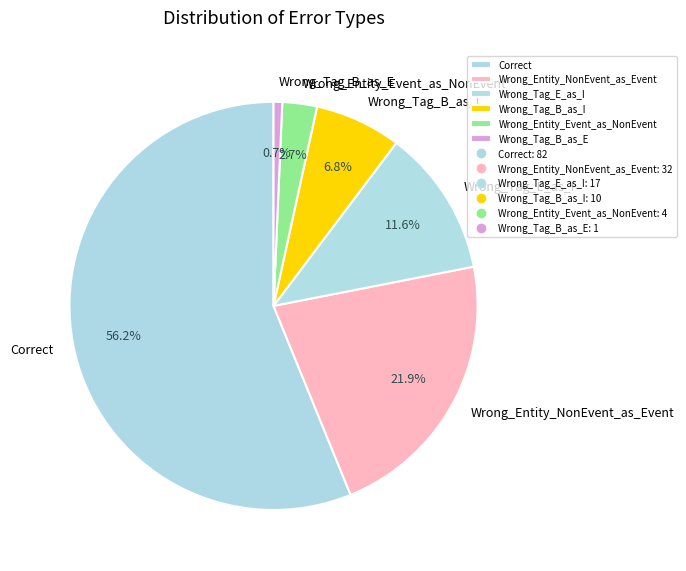

True or false: Wrong_Entity_NonEvent_as_Event accounts for 22% of the total.

True